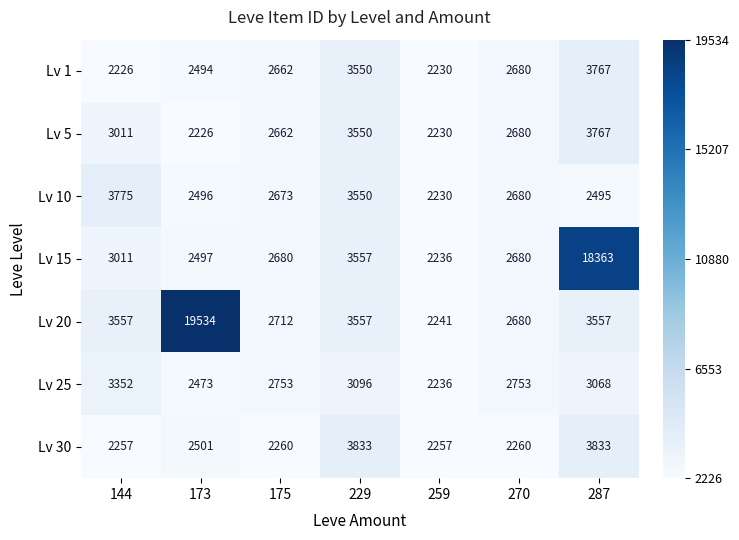

Count the number of categories in the chart.

7